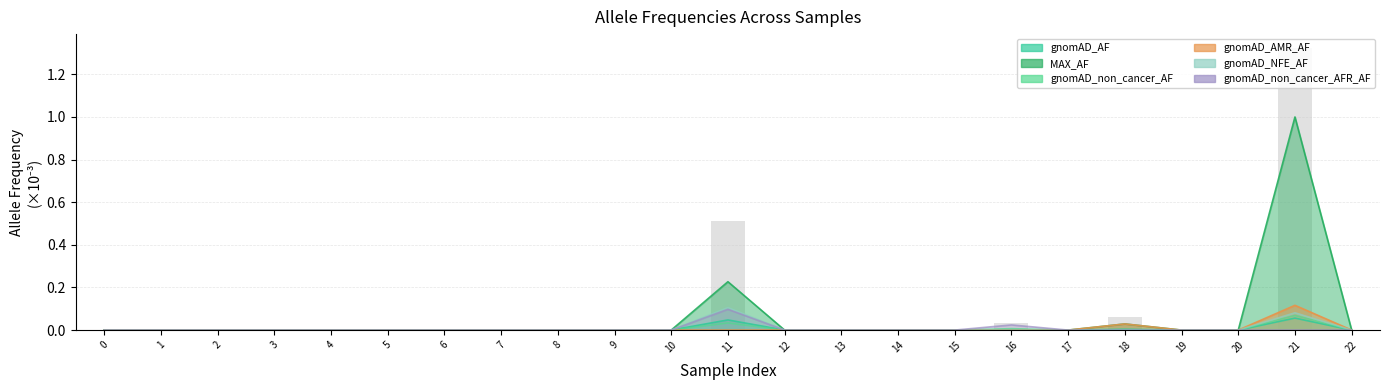

How many gnomAD_non_cancer_AFR_AF values are between 0 and 1?

23